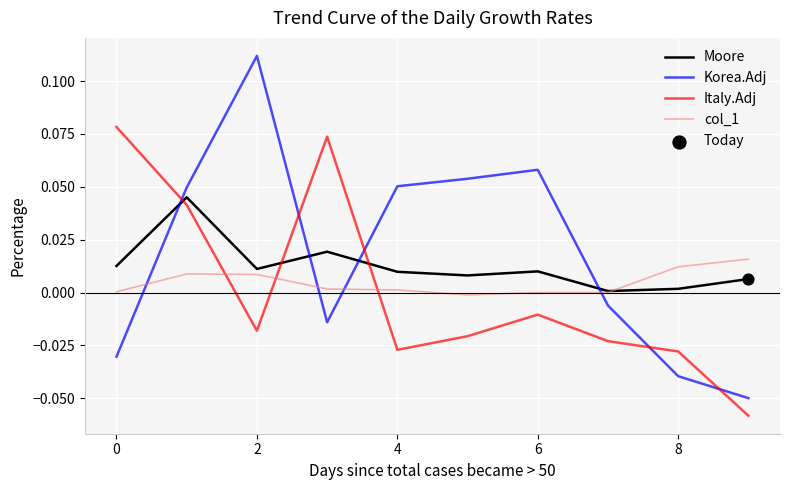

List the series in order of their overall mean, lowest first.

Italy.Adj, col_1, Moore, Korea.Adj